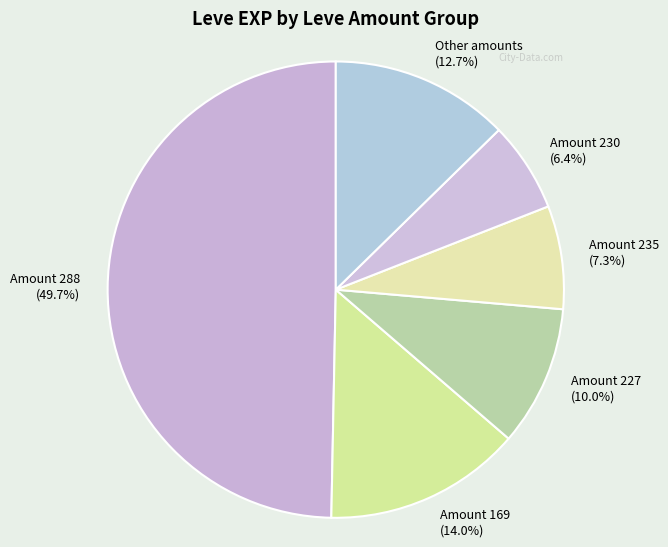

Between Amount 169 and Amount 227, which is larger?

Amount 169